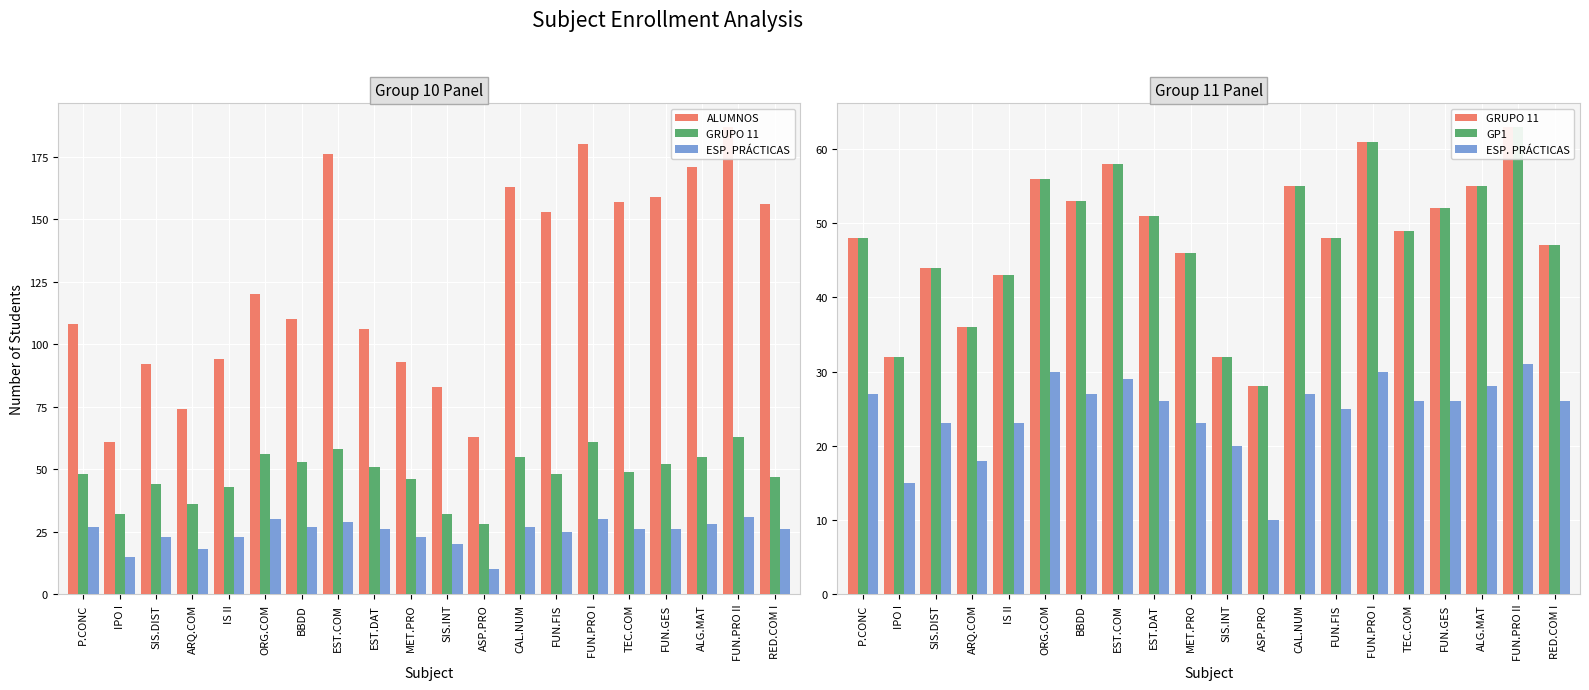

List the labels in order of GRUPO 11 value, smallest first.

ASP.PRO, IPO I, SIS.INT, ARQ.COM, IS II, SIS.DIST, MET.PRO, RED.COM I, P.CONC, FUN.FIS, TEC.COM, EST.DAT, FUN.GES, BBDD, CAL.NUM, ALG.MAT, ORG.COM, EST.COM, FUN.PRO I, FUN.PRO II